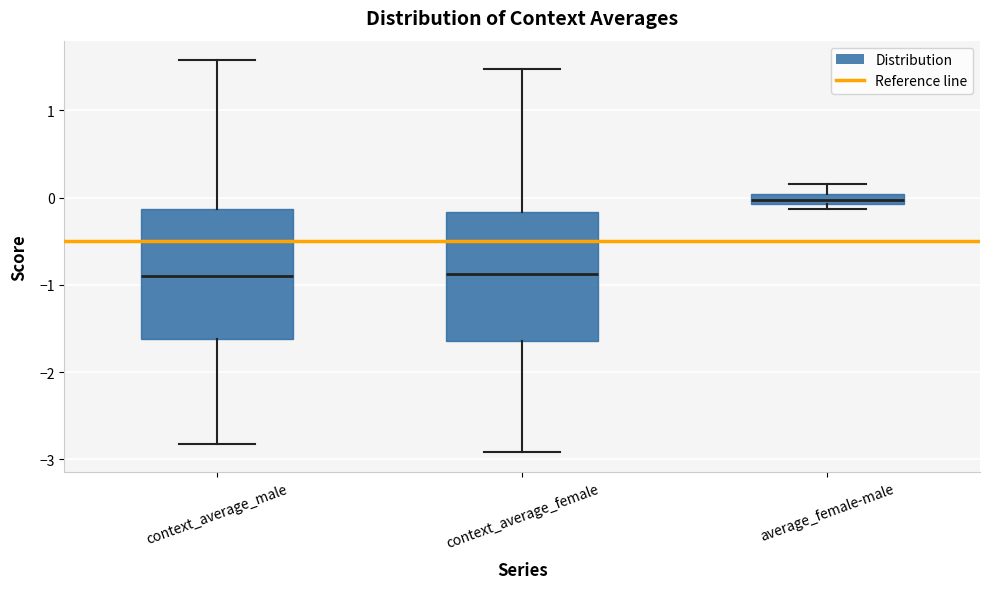

Which box's median line is the highest?

average_female-male